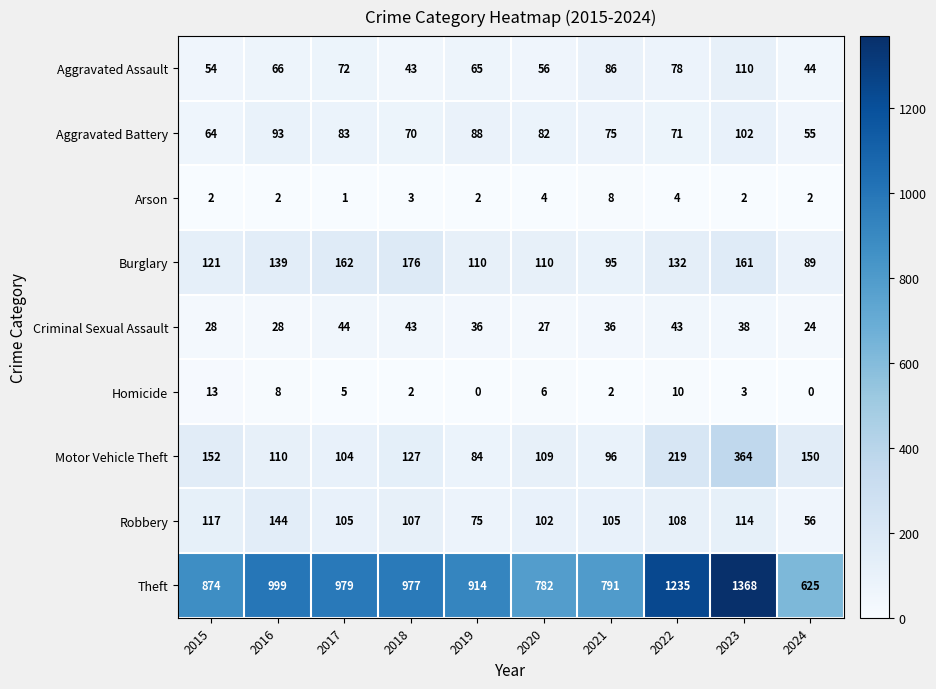

At 2024, list the series in order from smallest to largest.

Homicide, Arson, Criminal Sexual Assault, Aggravated Assault, Aggravated Battery, Robbery, Burglary, Motor Vehicle Theft, Theft